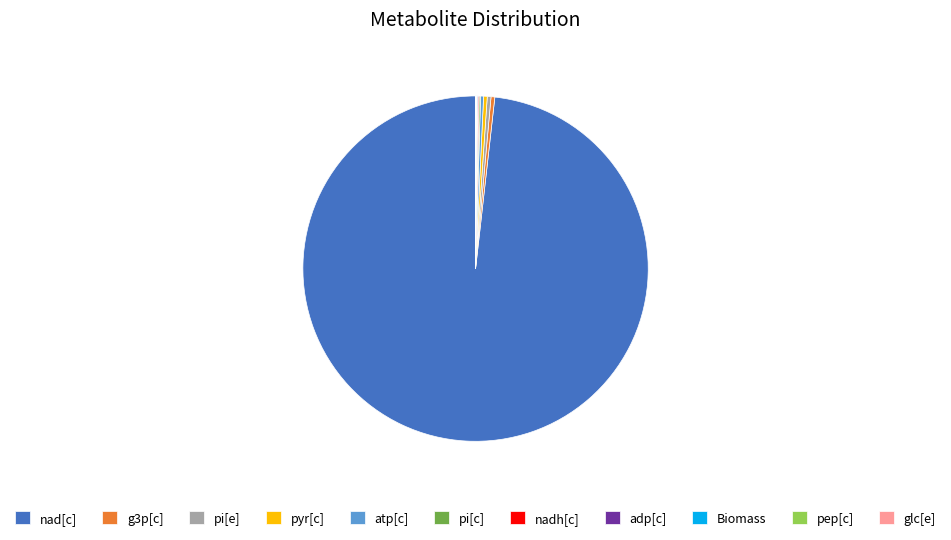

Is there a majority slice in this chart?

Yes